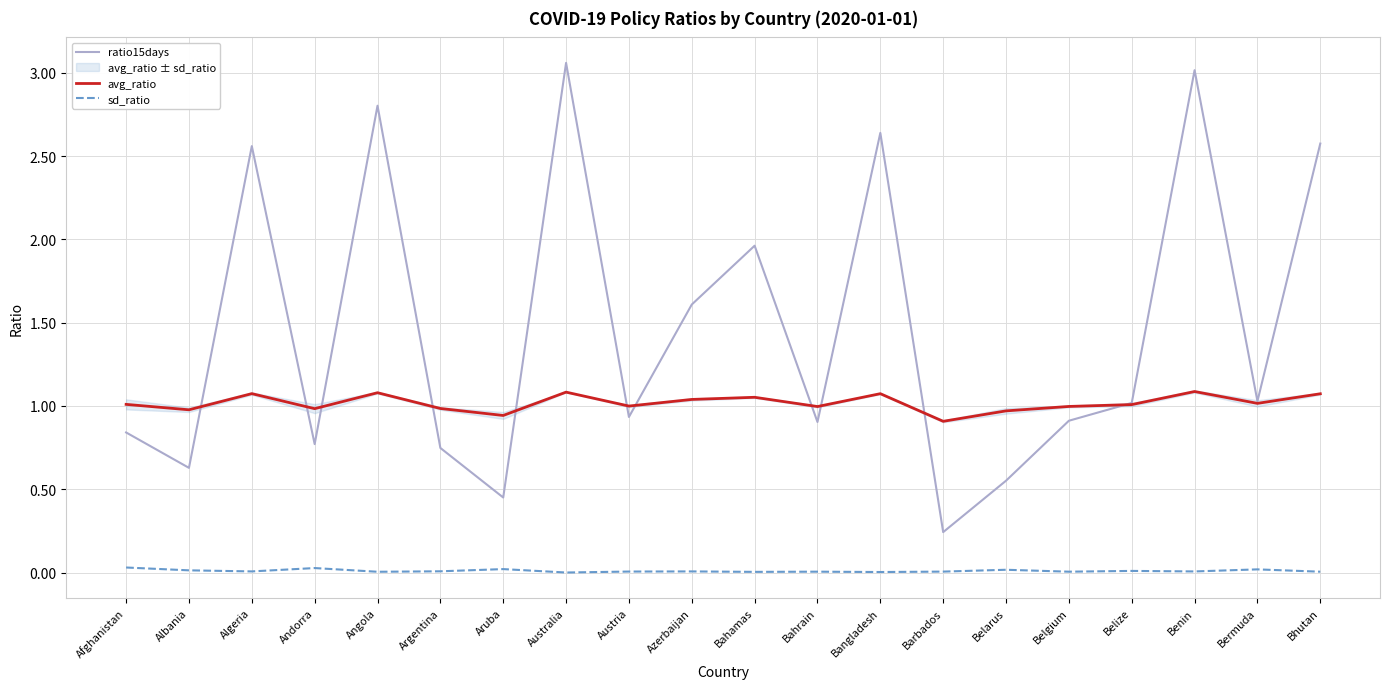

What position from the left is Angola?

5